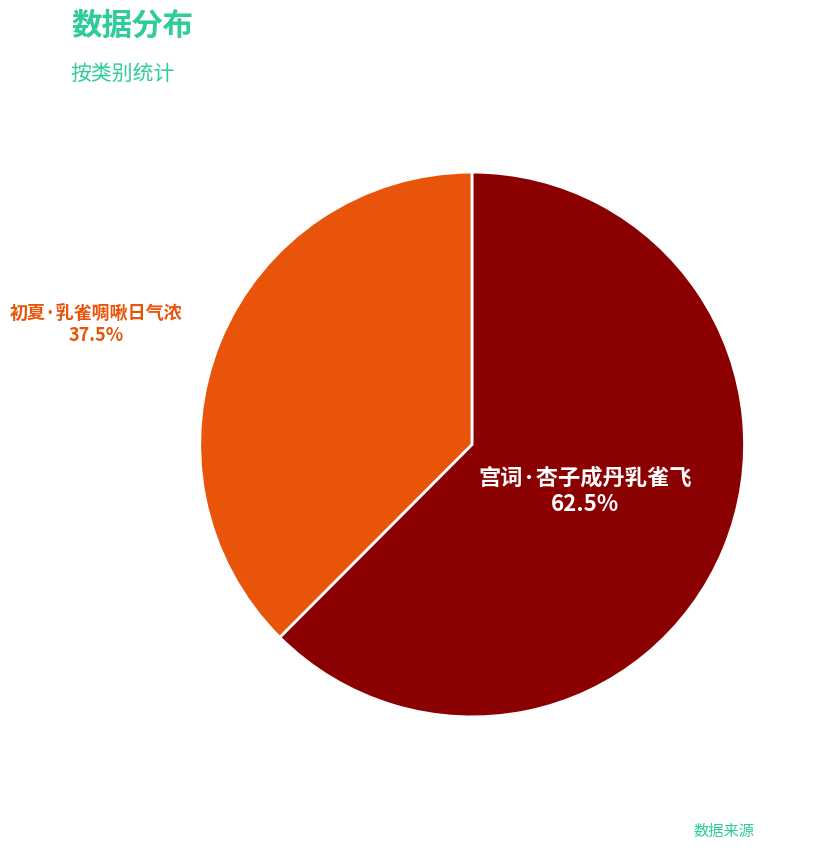

How many slices are in this pie chart?

2